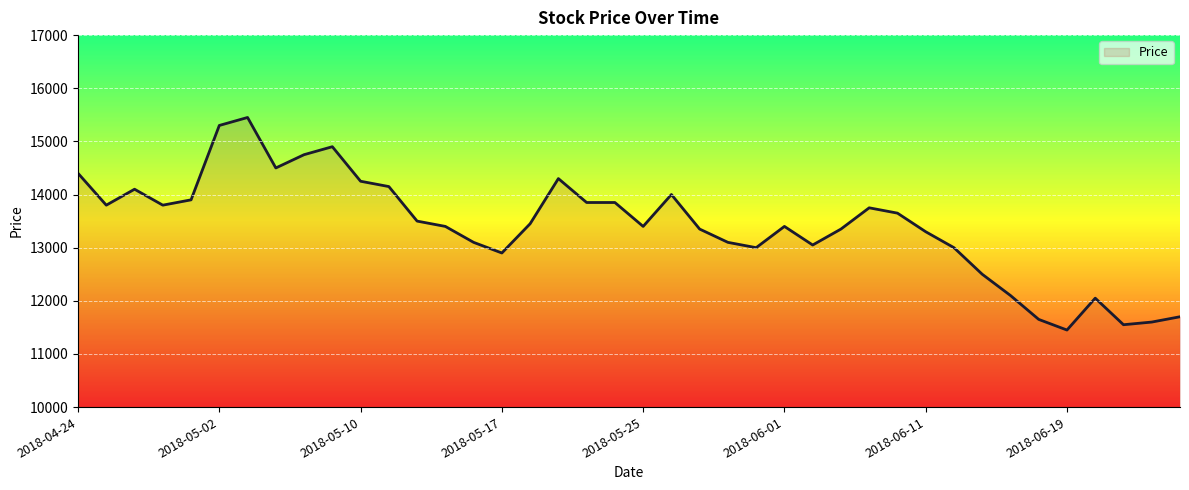

How many lines are shown in the chart?

1